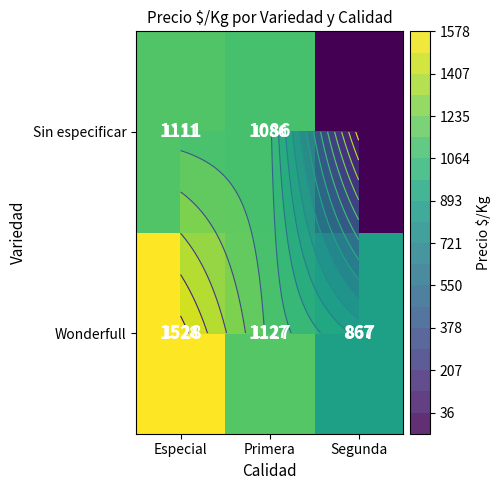

How many data points in Sin especificar are less than 1086?

1